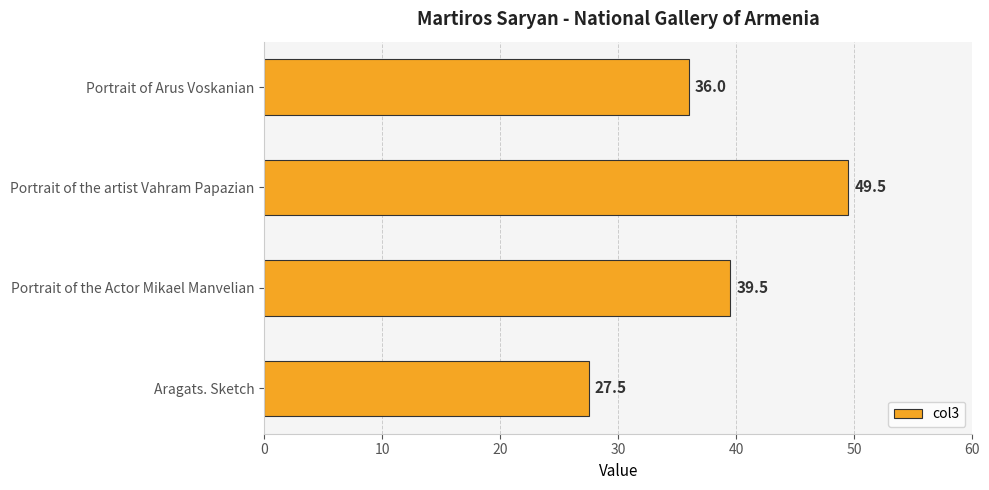

Approximately how many times larger is the value at Portrait of the Actor Mikael Manvelian compared to Portrait of the artist Vahram Papazian?

0.8